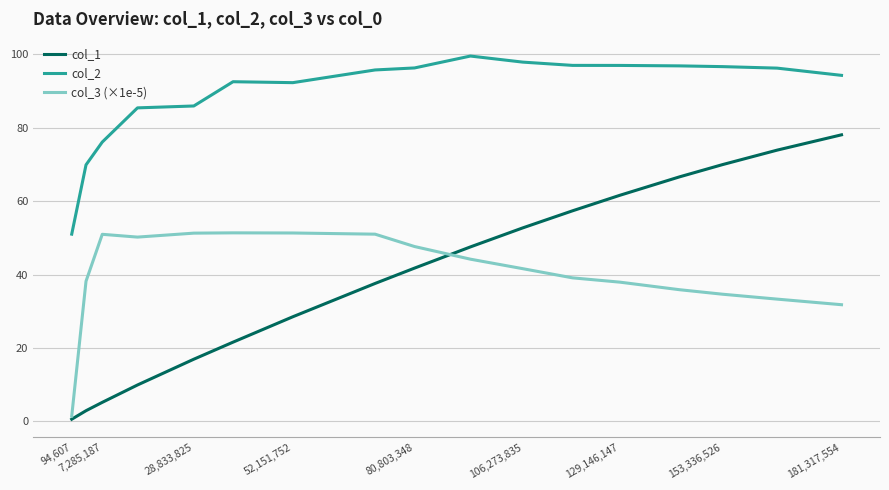

Which series has the widest spread of values?

col_1